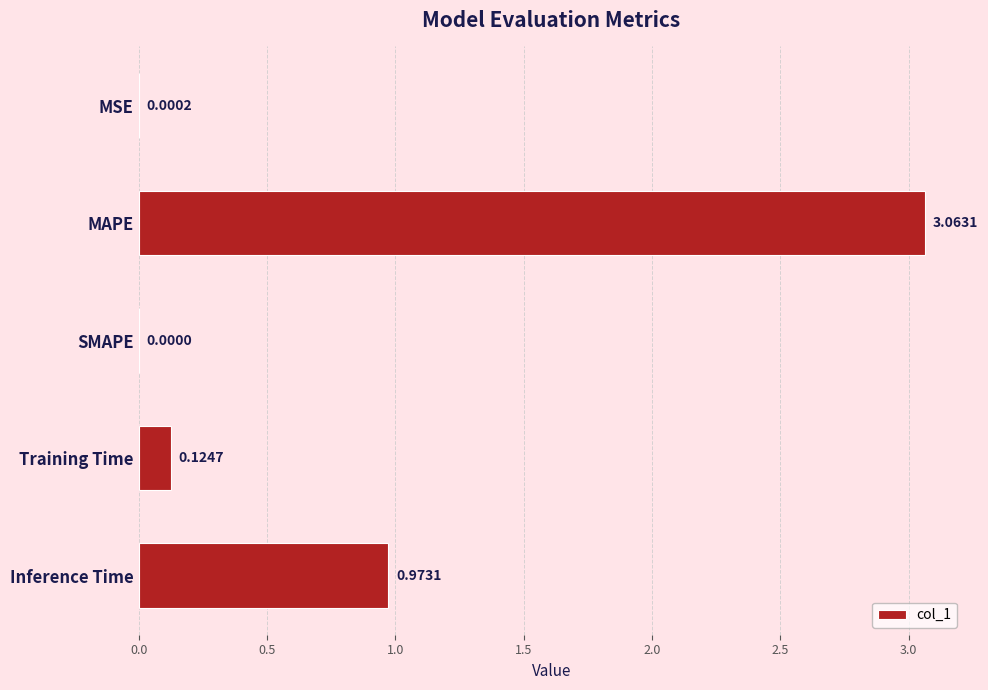

Which category has the highest value across all series?

MAPE